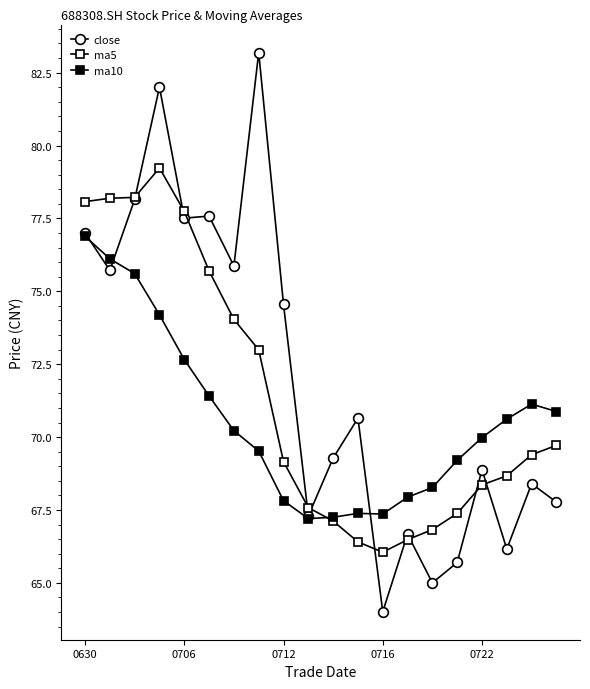

Count the number of data series in this chart.

3